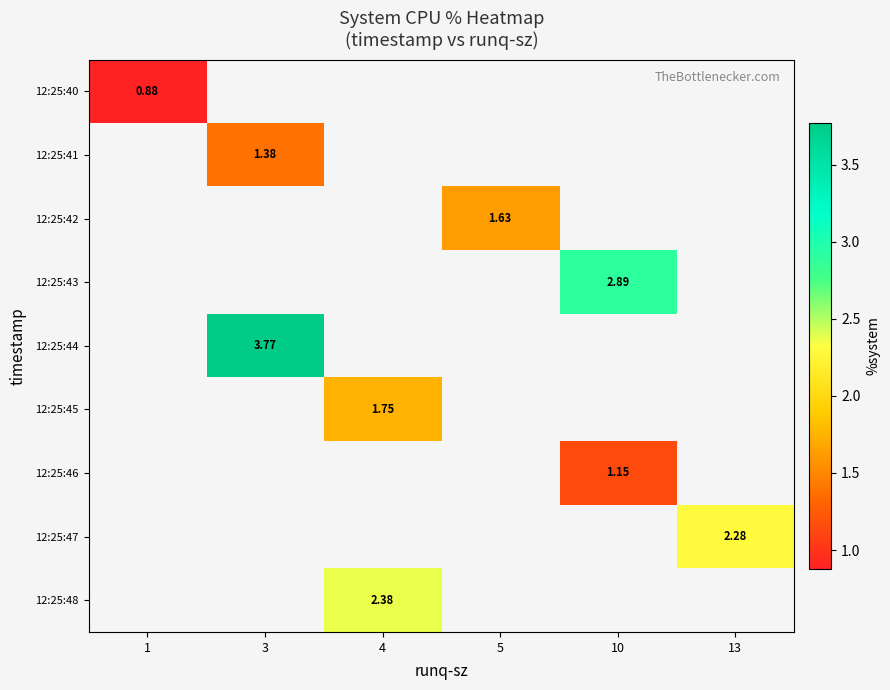

Between 10 and 4, which is larger?

4